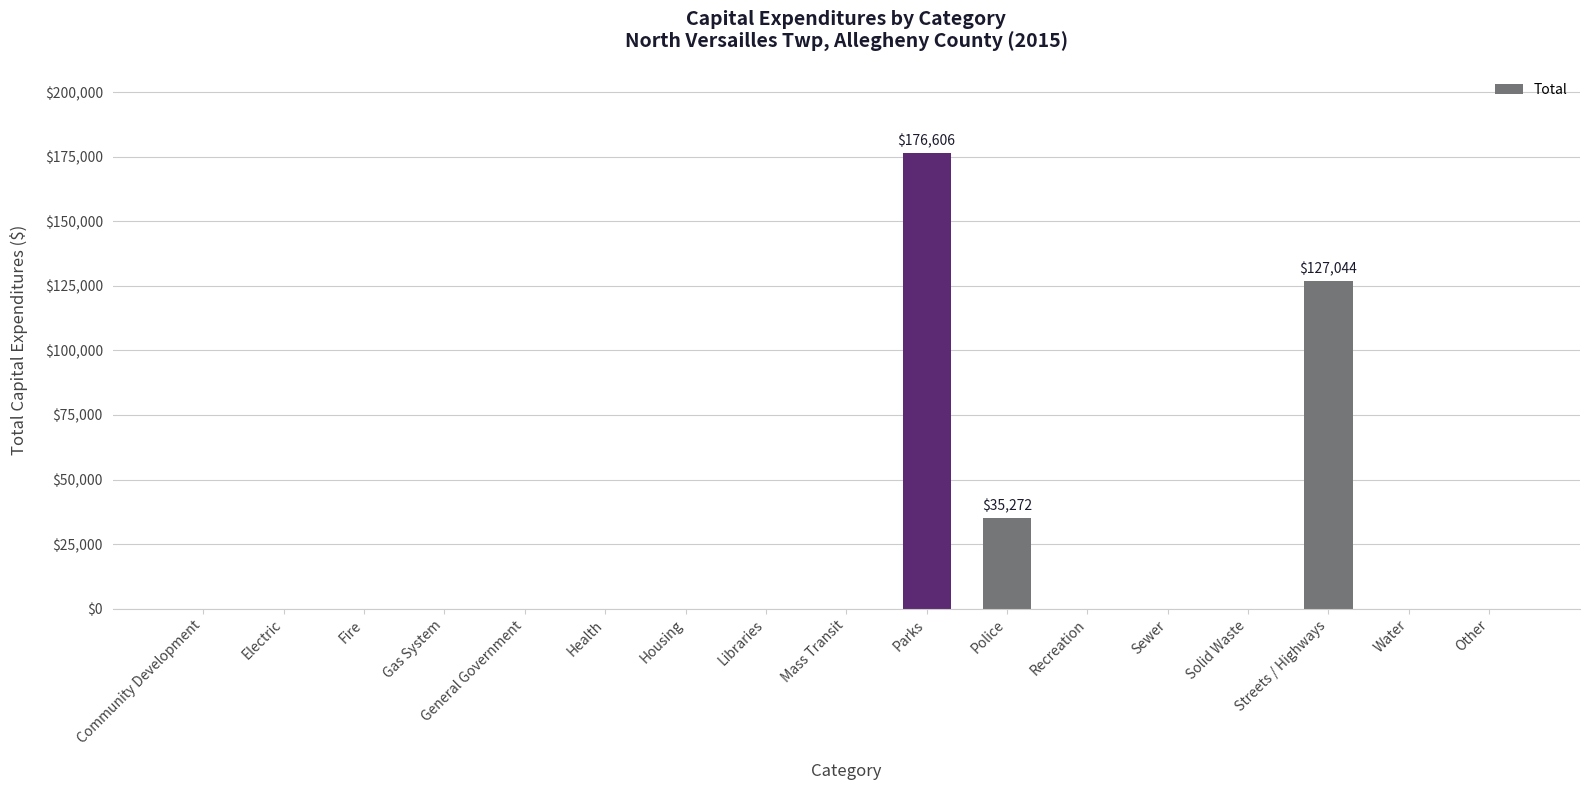

Where is the data nearest to the value 88303?

Streets / Highways